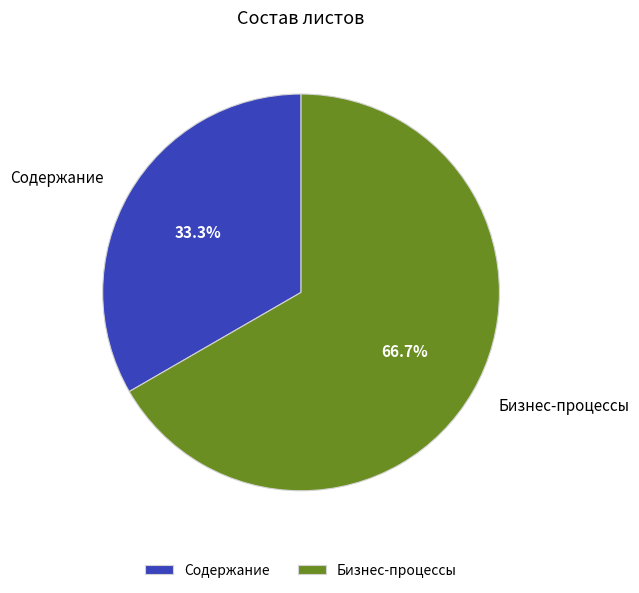

Which has a higher value, Содержание or Бизнес-процессы?

Бизнес-процессы